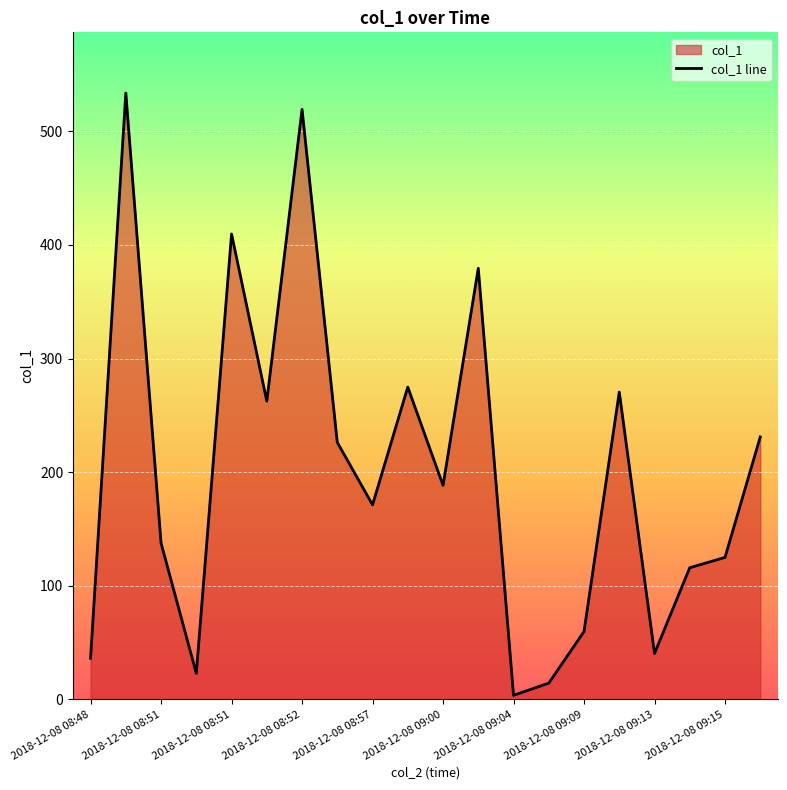

The value at 2018-12-08 09:15 is 71.3. True or false?

False